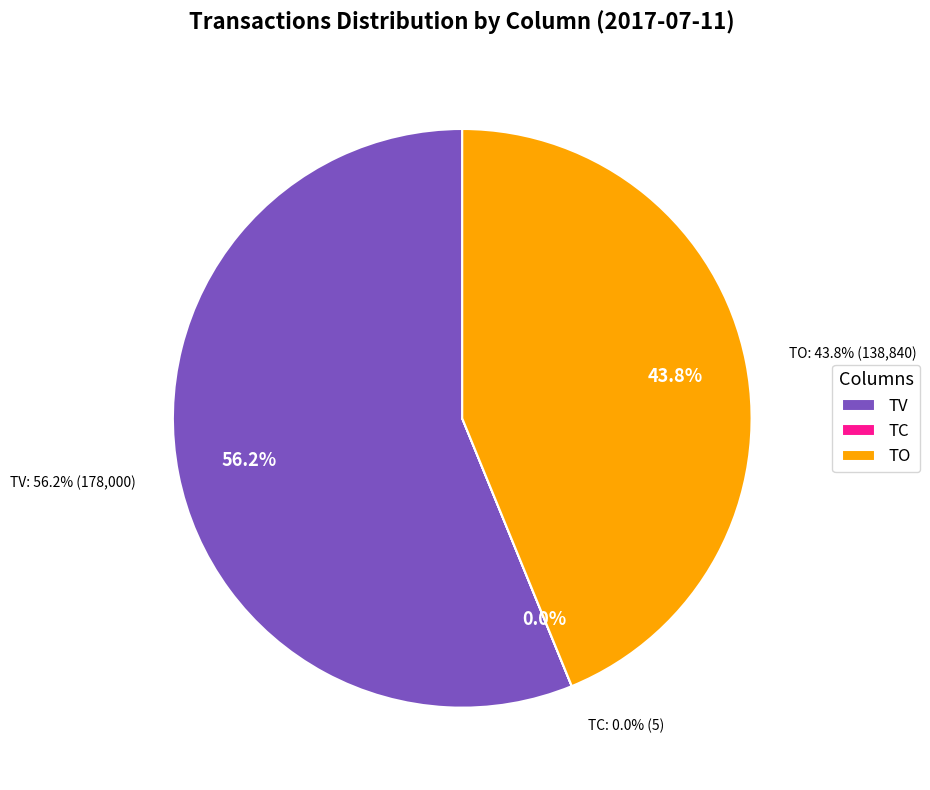

Is 2017-07-10 the majority of the pie?

No